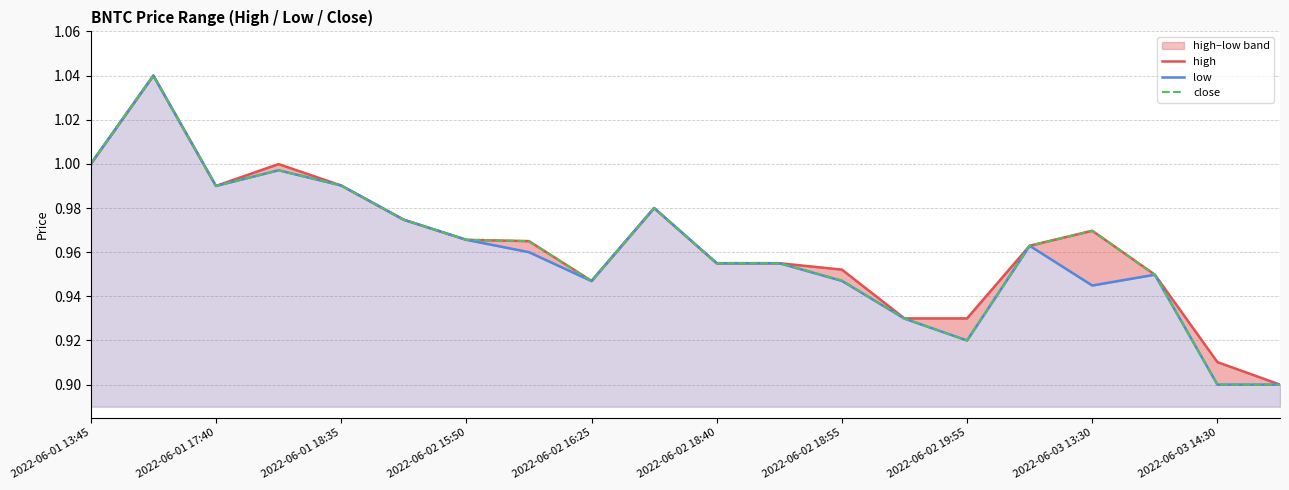

The value of close at 2022-06-03 14:30 is 0.9. True or false?

True